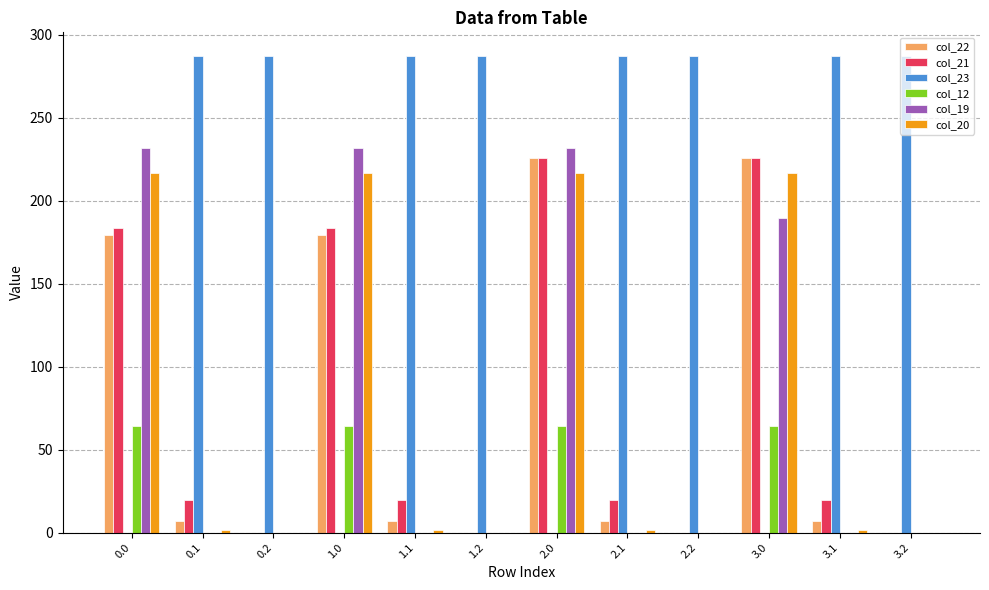

Is the value of col_12 at 2.0 greater than the value of col_20 at 2.1?

Yes